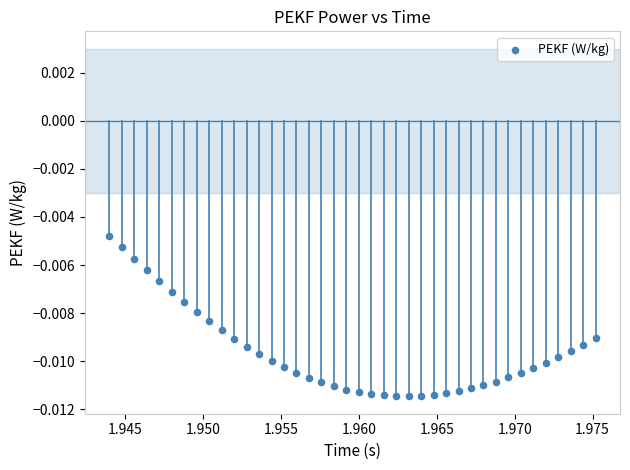

Count the number of points in this scatter plot.

40